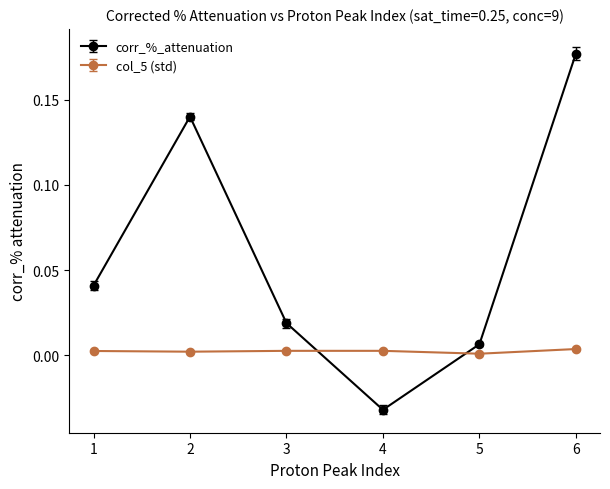

The value of col_5 (std) at 1 is 0.0. True or false?

True